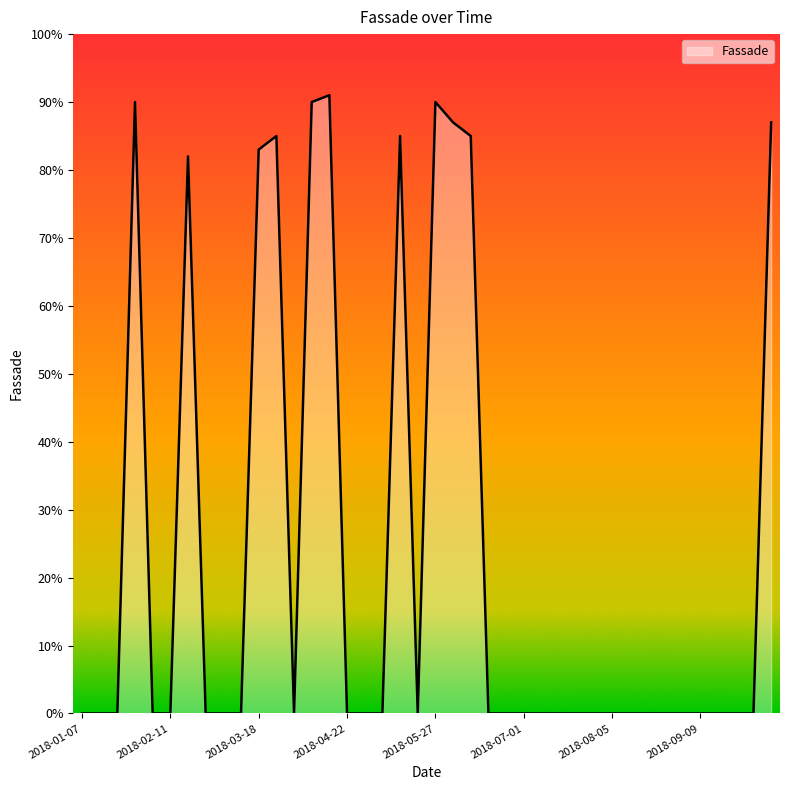

What is the maximum value shown in the chart?

91